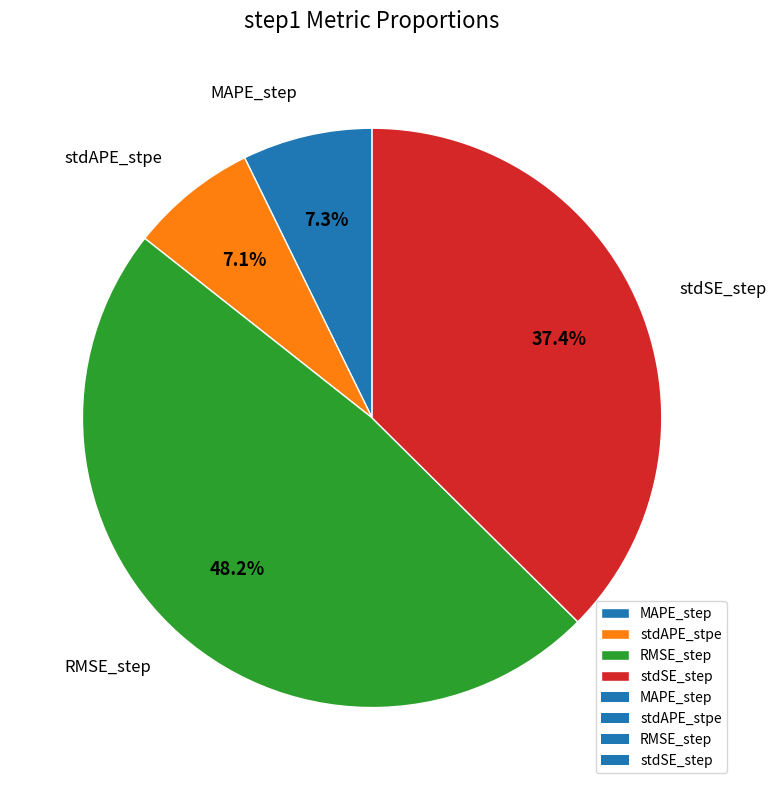

To the nearest percent, what portion does RMSE_step represent?

48%